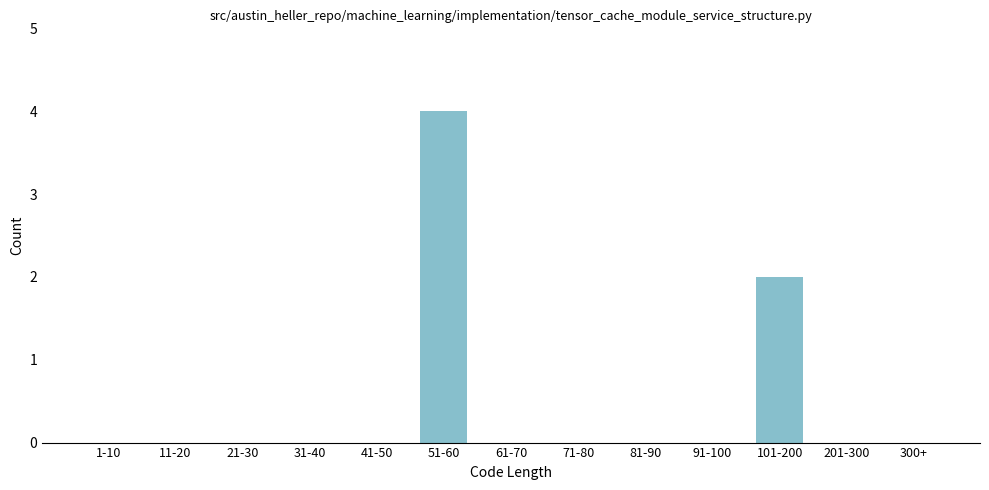

Reading right to left, transcribe all the data shown in this chart.

300+=0	201-300=0	101-200=2	91-100=0	81-90=0	71-80=0	61-70=0	51-60=4	41-50=0	31-40=0	21-30=0	11-20=0	1-10=0